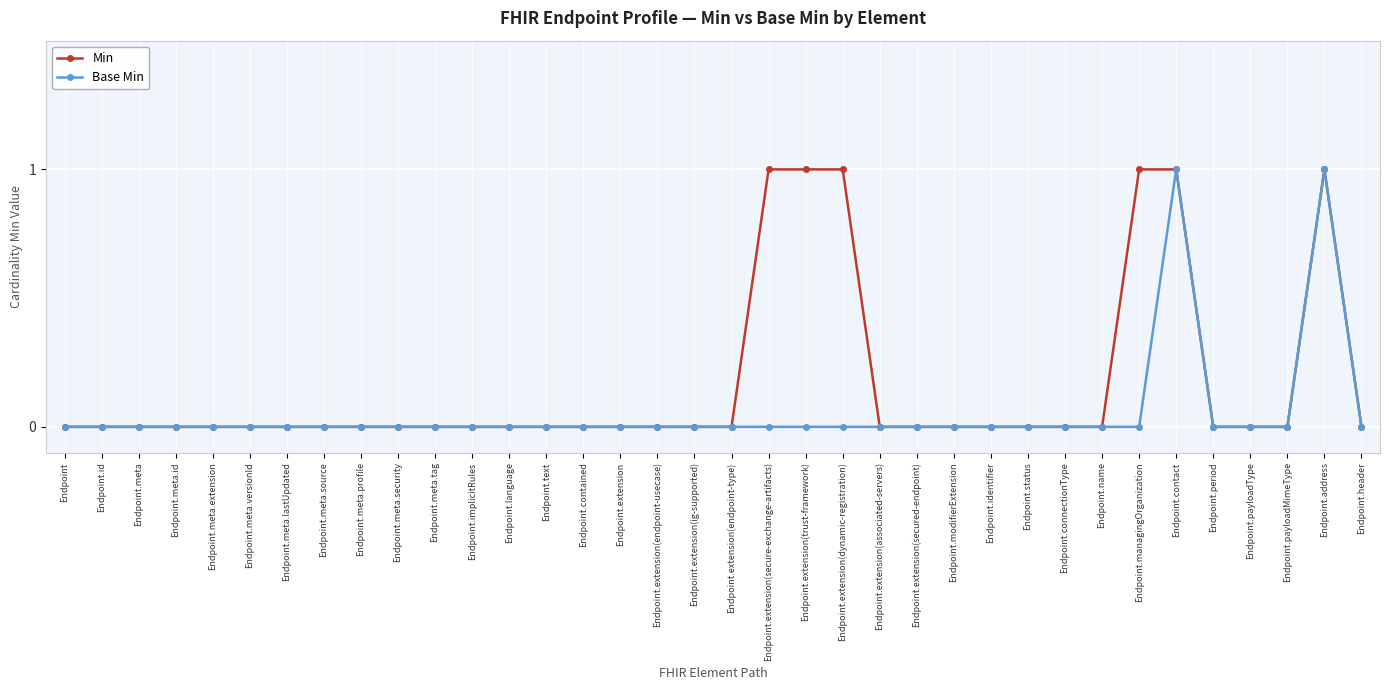

True or false: Base Min has a value of 1 at Endpoint.extension(associated-servers).

False